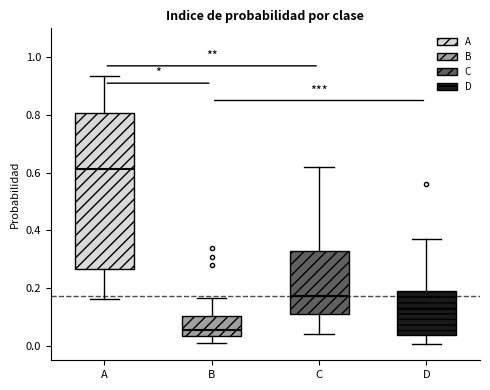

Reading left to right, read every box against the y-axis: the position of its median line, the range the box covers, and the ends of its whiskers. The values are not printed on the chart, so give them approximately, as read against the axis.

A: median 0.62, box 0.26 to 0.80, whiskers 0.16 to 0.94
B: median 0.06, box 0.04 to 0.10, whiskers 0.00 to 0.16
C: median 0.18, box 0.10 to 0.32, whiskers 0.04 to 0.62
D: median 0.12, box 0.04 to 0.18, whiskers 0.00 to 0.38